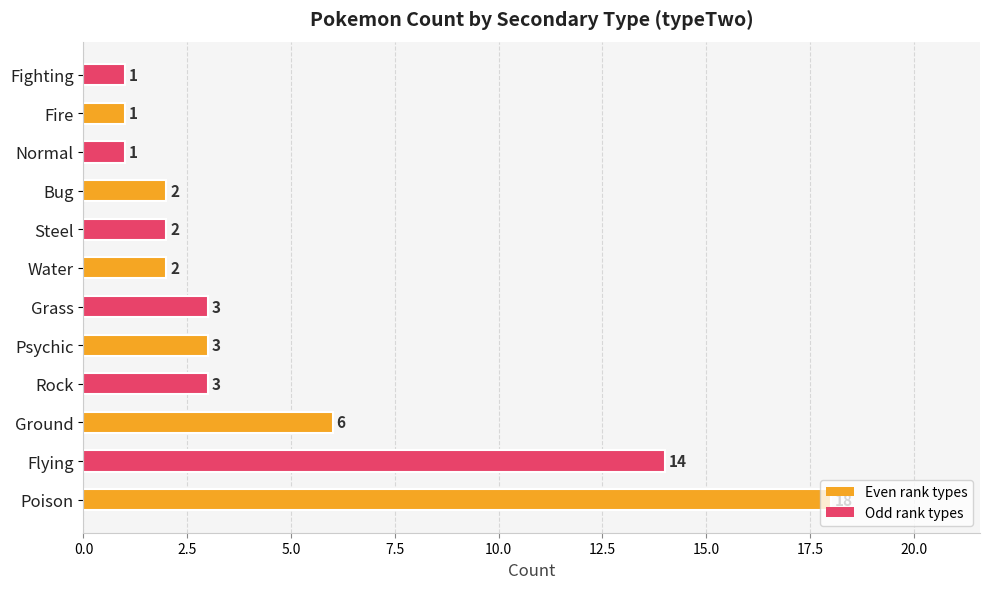

What is the maximum value shown in the chart?

18